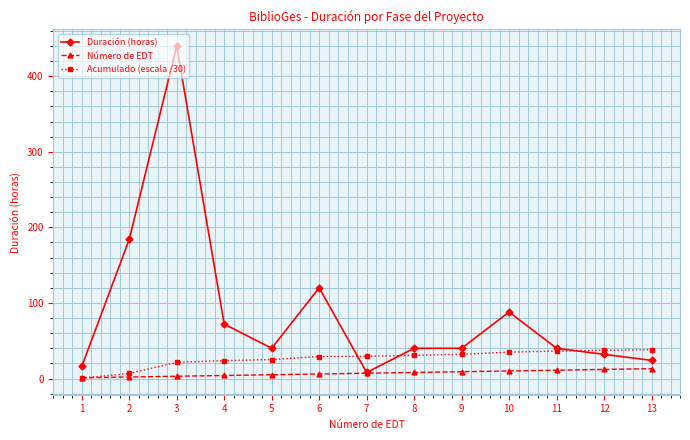

What is the spread (max minus min) of values at 2?

182.0